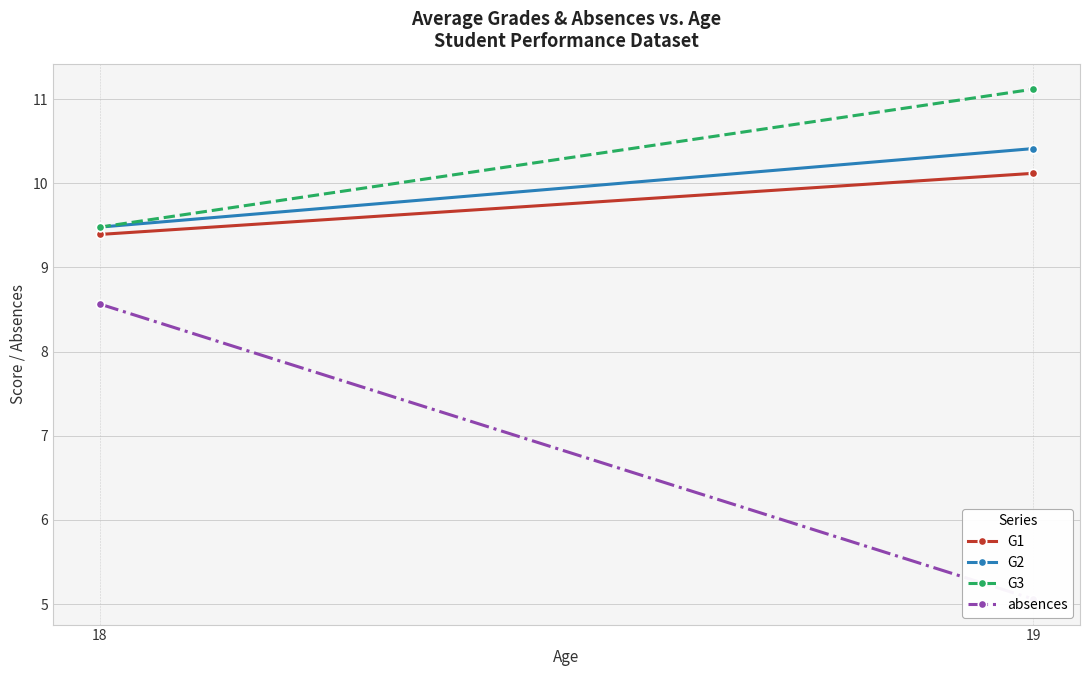

The G1 series shows 9.4 at 18. True or false?

True